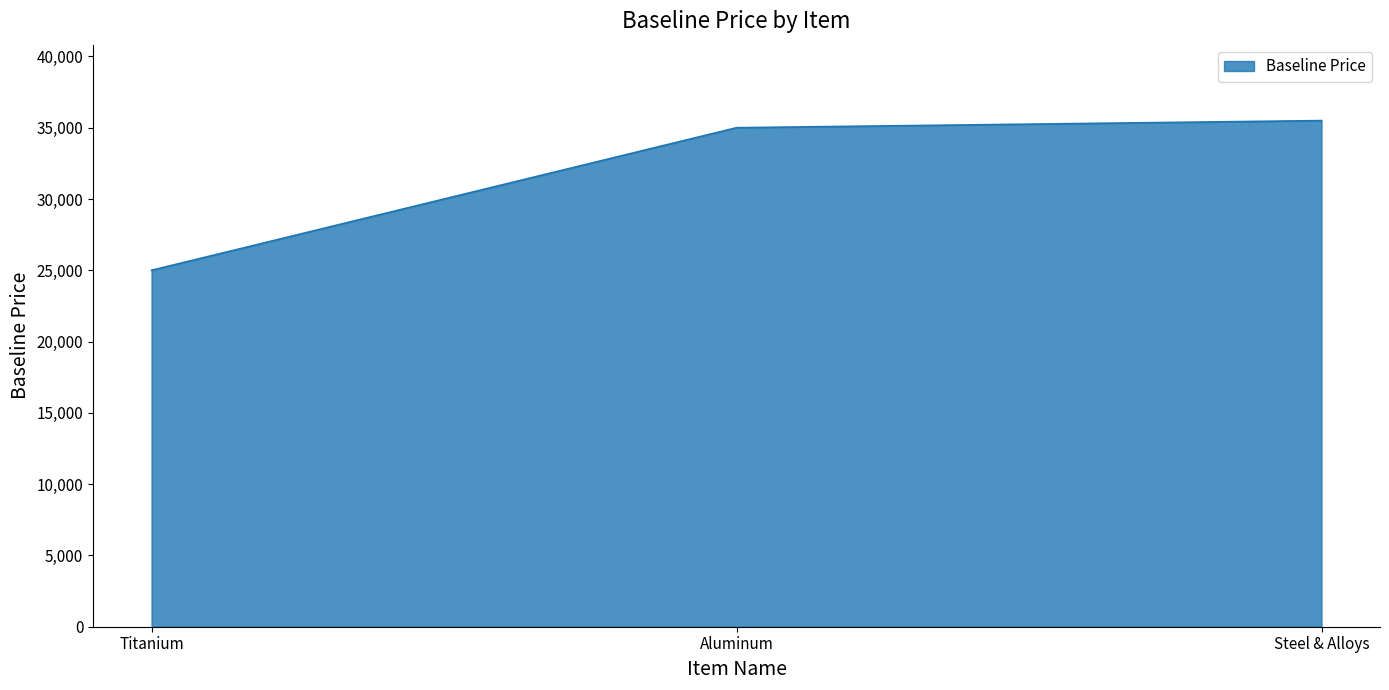

Reading right to left, transcribe all the data shown in this chart.

Steel & Alloys=35500.3	Aluminum=35000.3	Titanium=25000.2